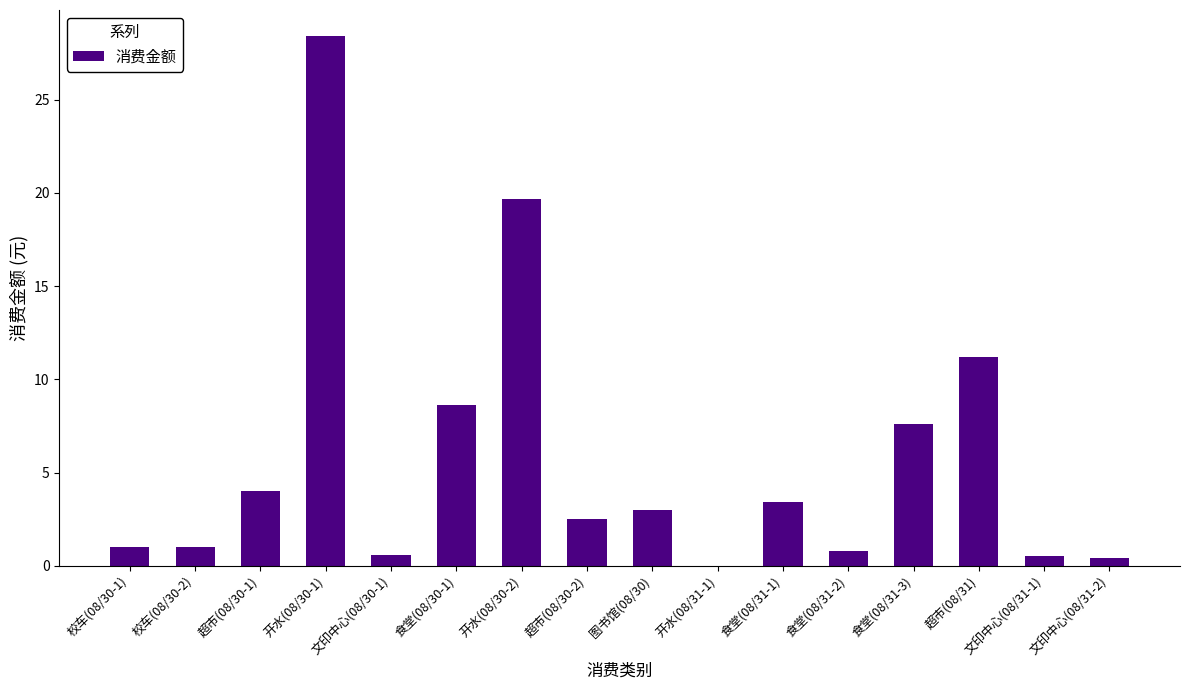

What is the change in value from 超市(08/30-1) to 超市(08/30-2)?

-1.5